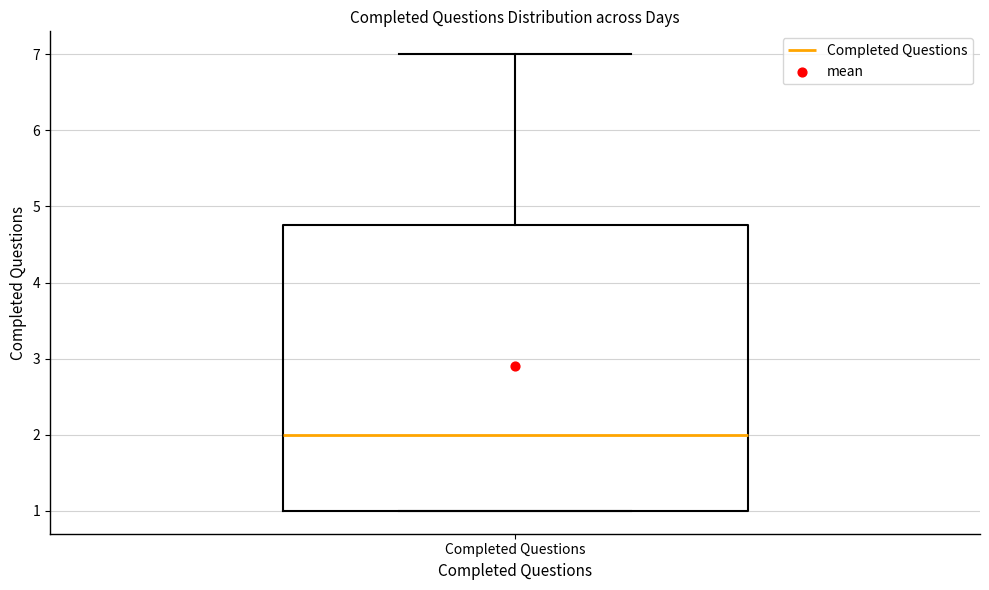

Where does the median line of the box for Completed Questions sit on the y-axis? The values are not printed on the chart, so give them approximately, as read against the axis.

2.0